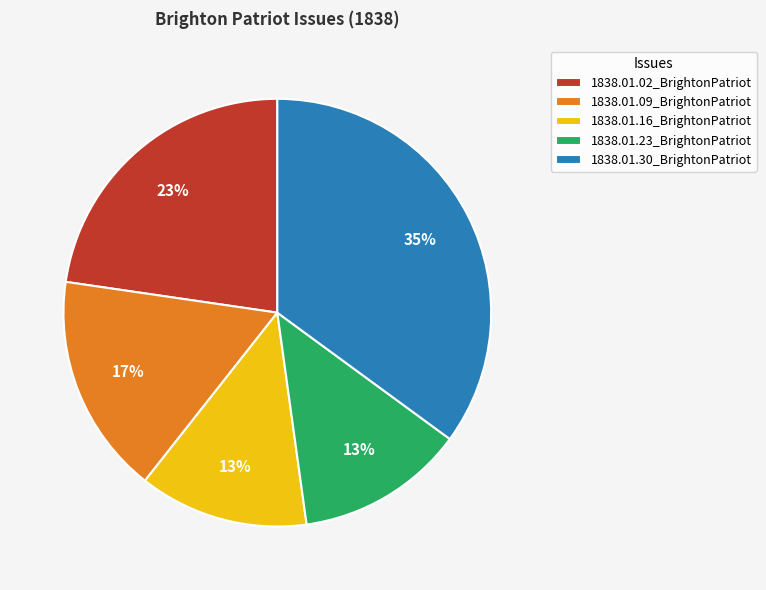

To the nearest percent, what percentage of the pie is 1838.01.30_BrightonPatriot?

35%